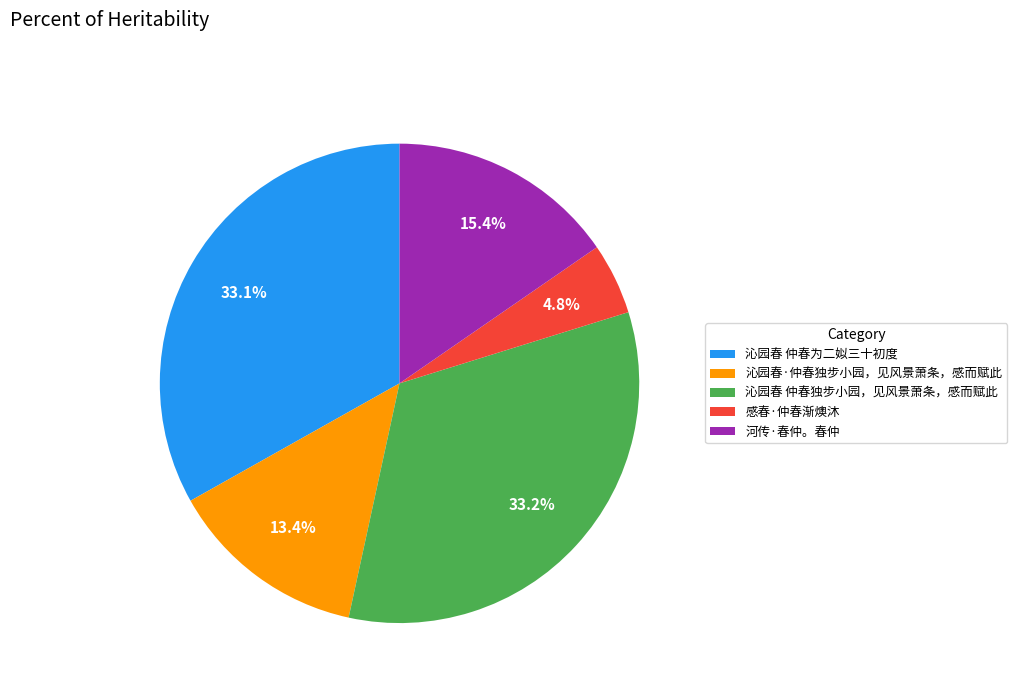

Count the number of slices in the pie.

5